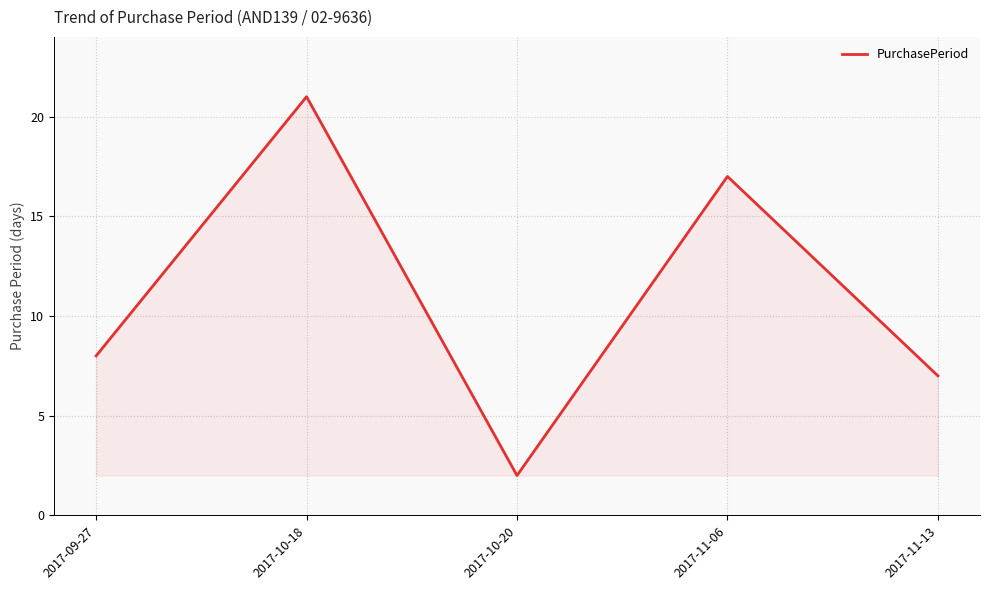

What is the average value?

11